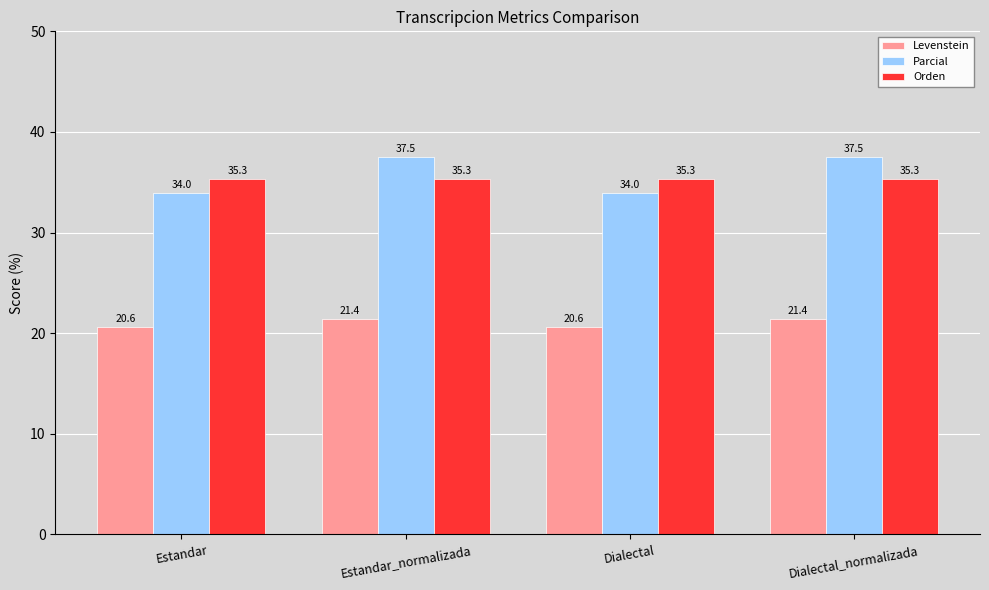

What is the label of the 4th bar from the left?

Dialectal_normalizada